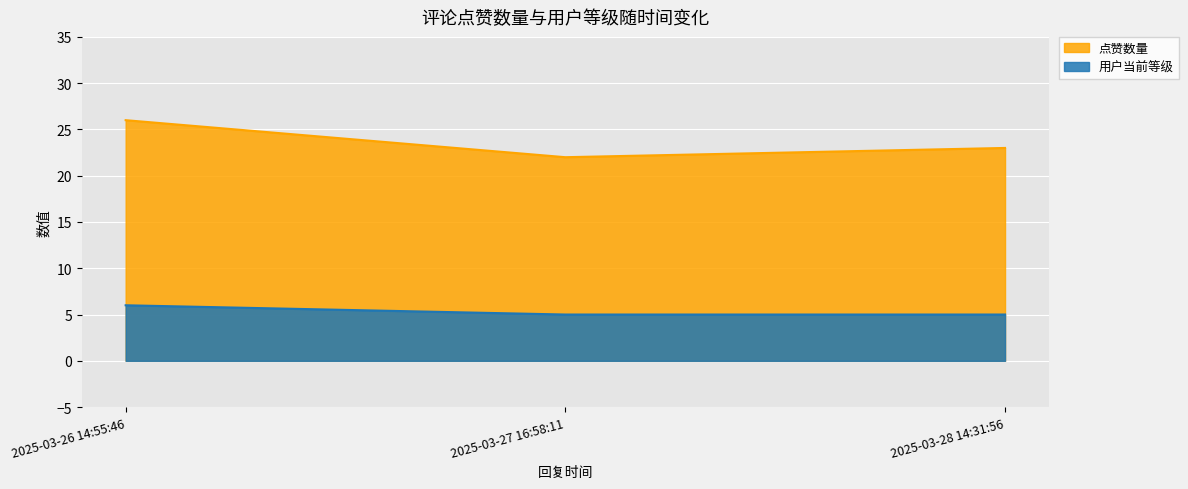

At how many categories does at least one series exceed 13?

3